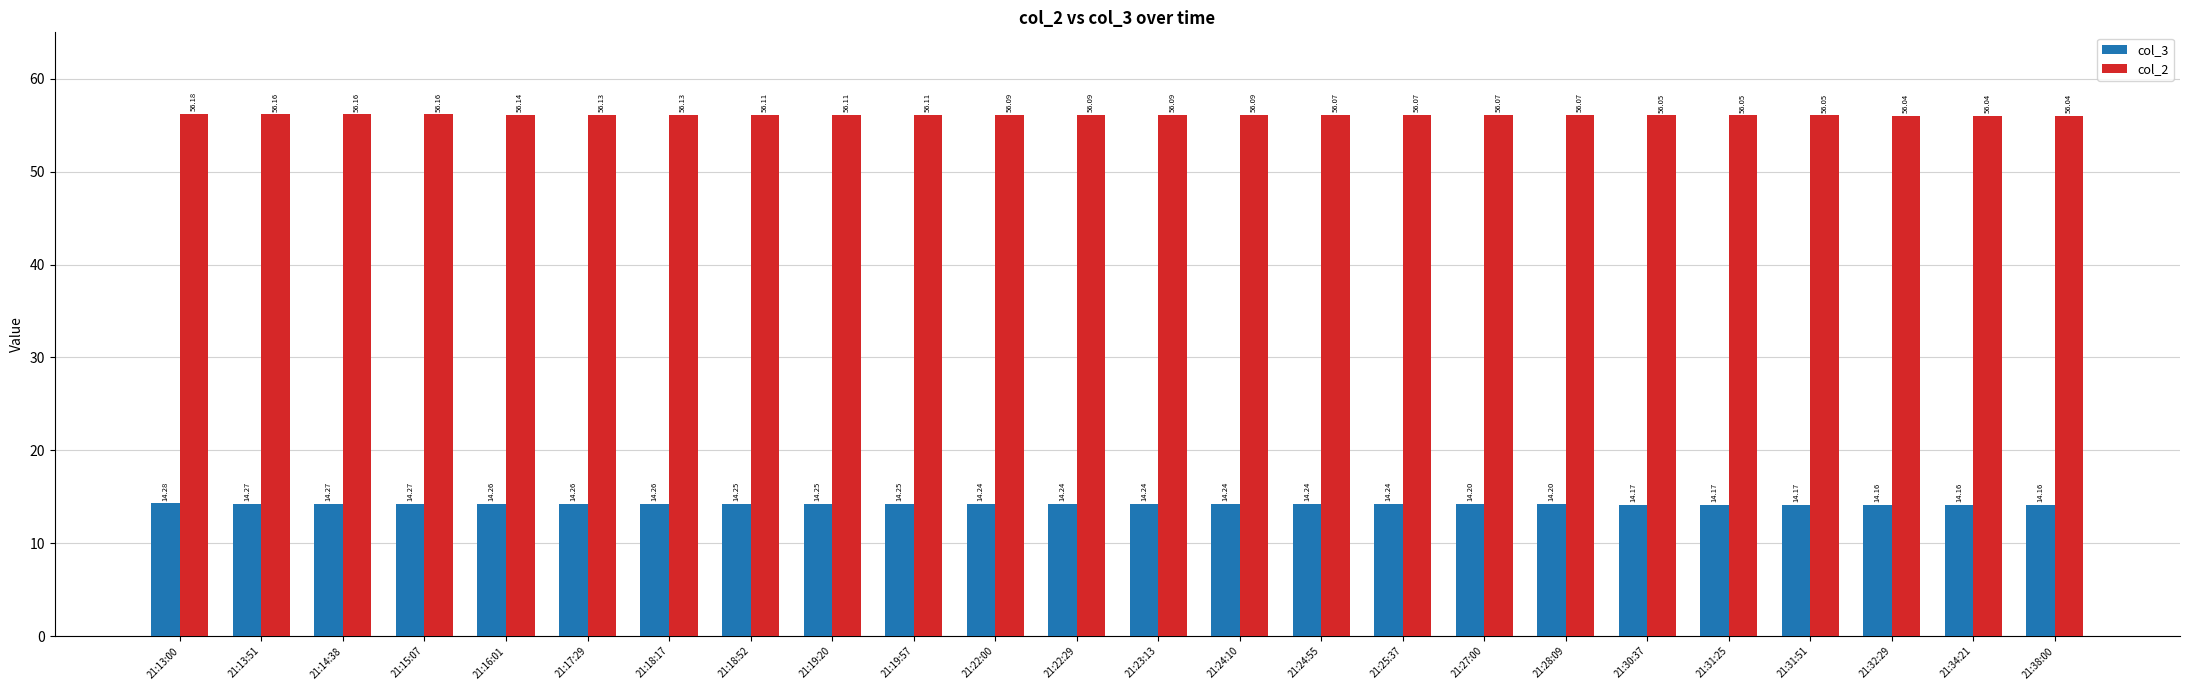

What is the spread (max minus min) of values at 21:38:00?

41.9